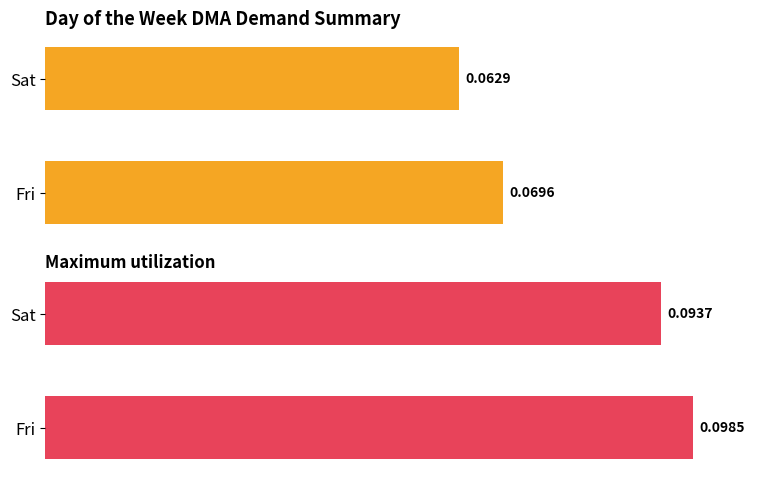

How many data points does each series have?

2